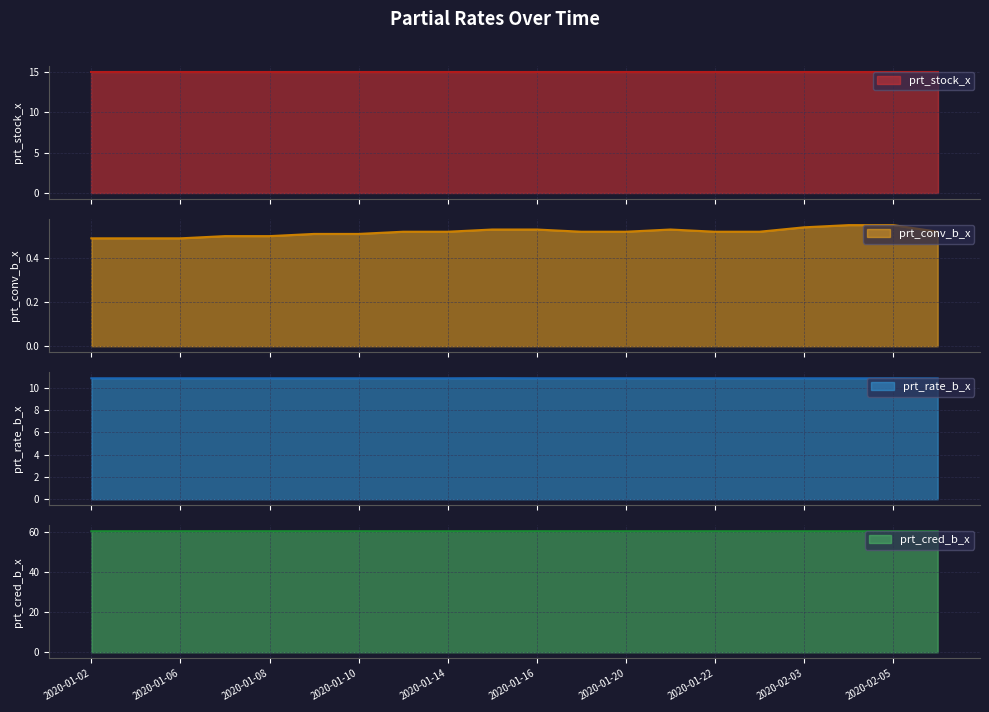

What is the sum of all prt_rate_b_x values?

217.2